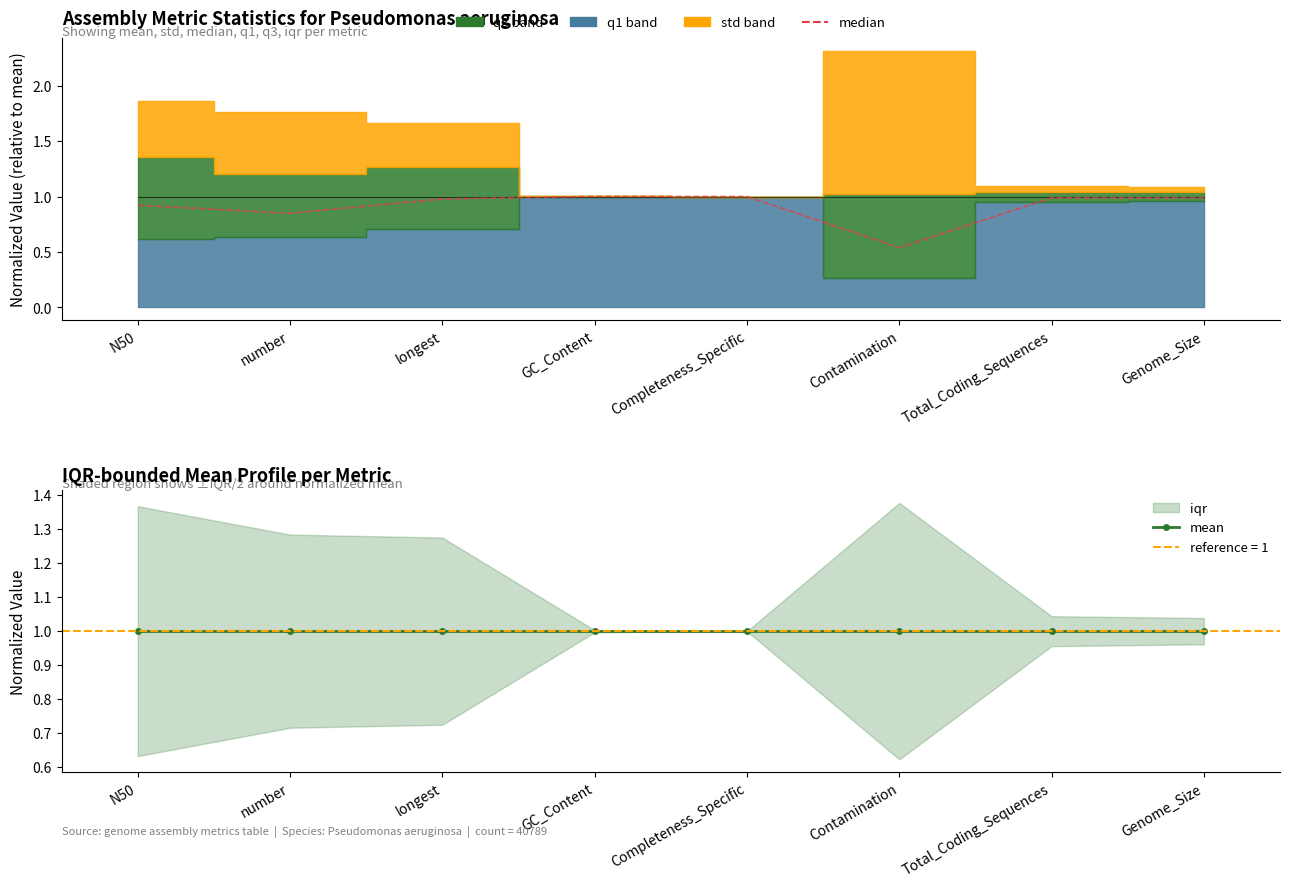

How many interior local peaks does the median series have?

2